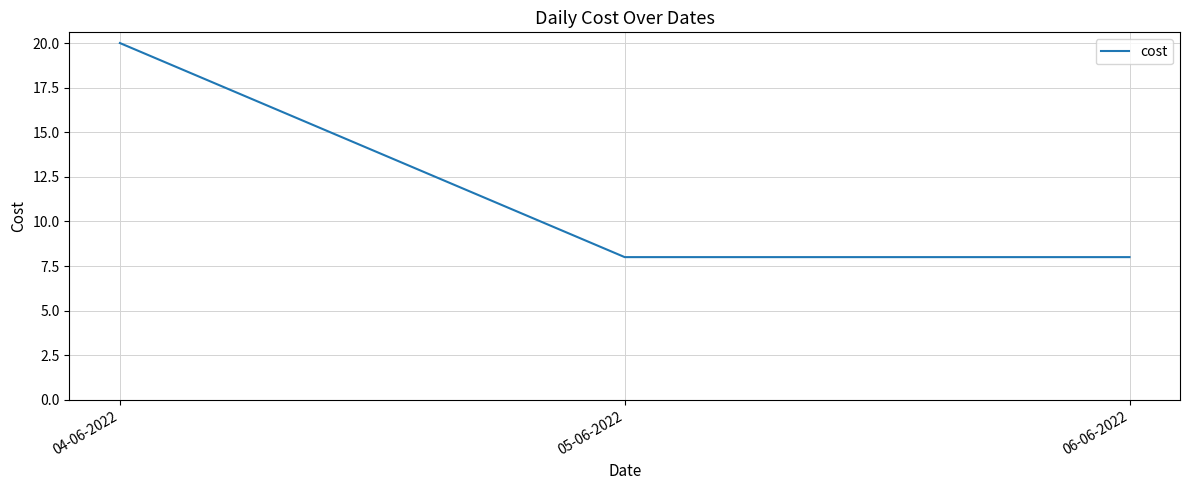

What position from the right is 06-06-2022?

1